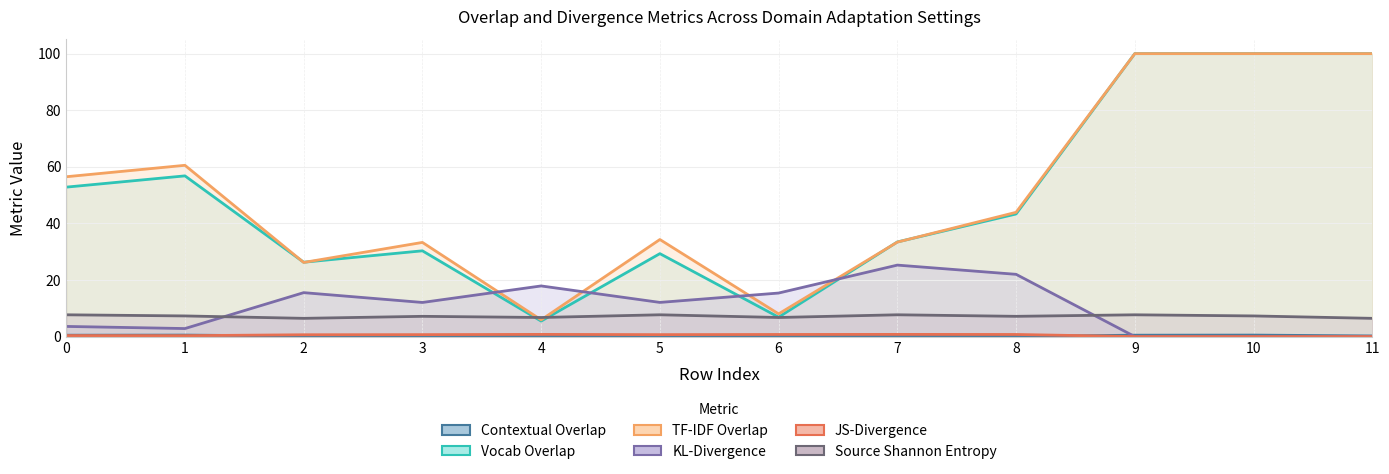

True or false: tf-idf-overlap has more than 1 interior local peaks.

True